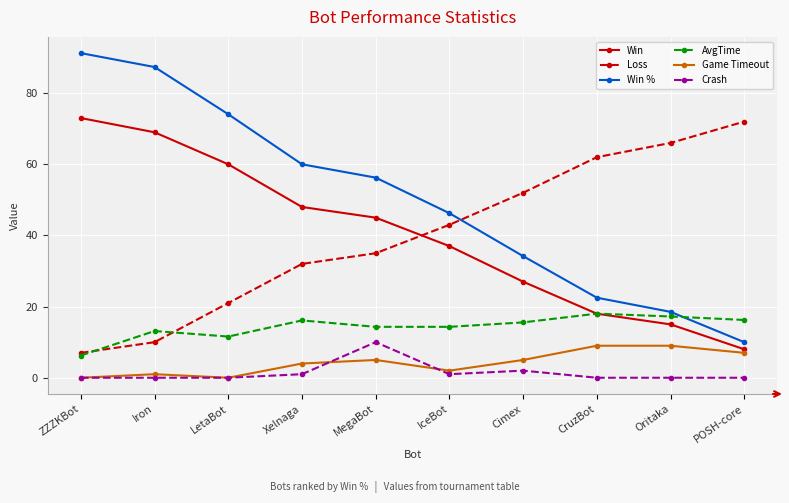

True or false: Win has a value of 37.0 at IceBot.

True